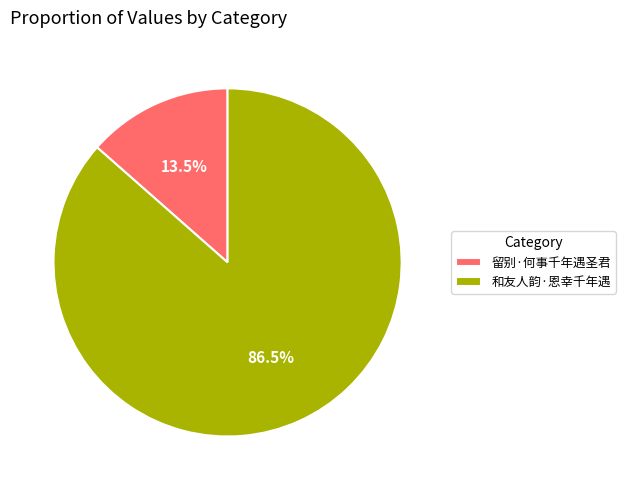

Which category has the biggest portion of the pie?

和友人韵·恩幸千年遇